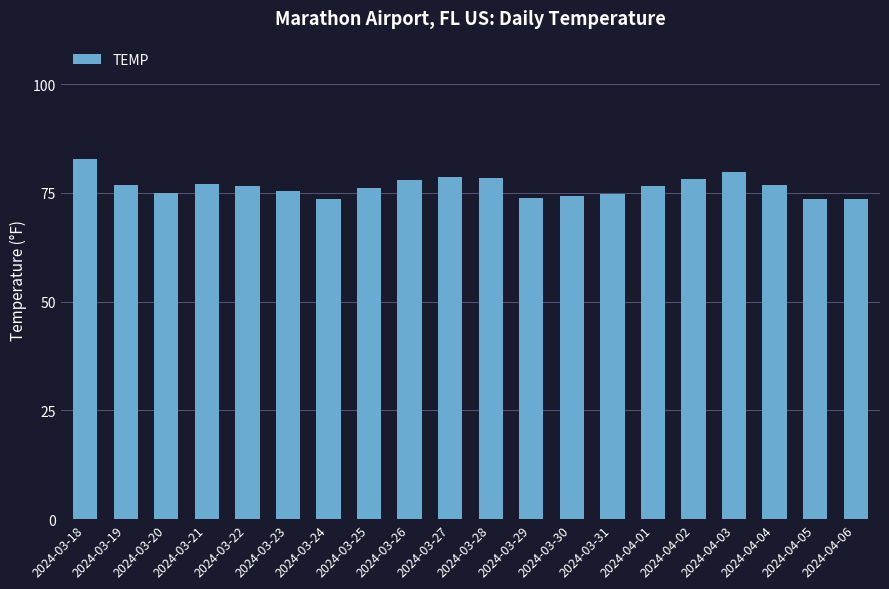

Read the value at 2024-03-30.

74.3